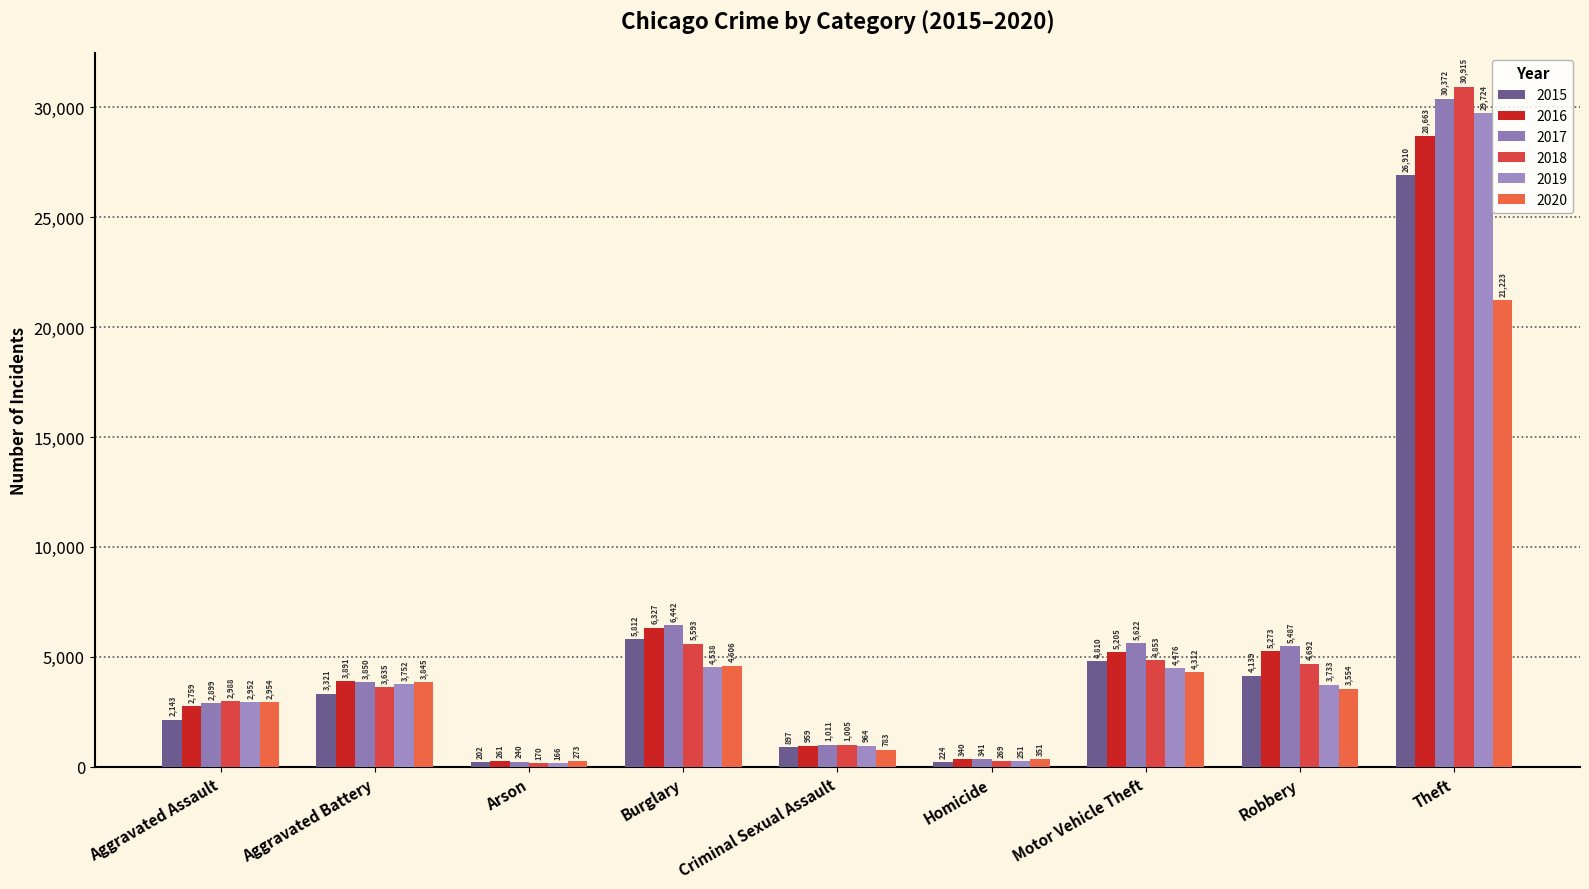

What is the value of the 2019 bar at the 2nd from the left?

3752